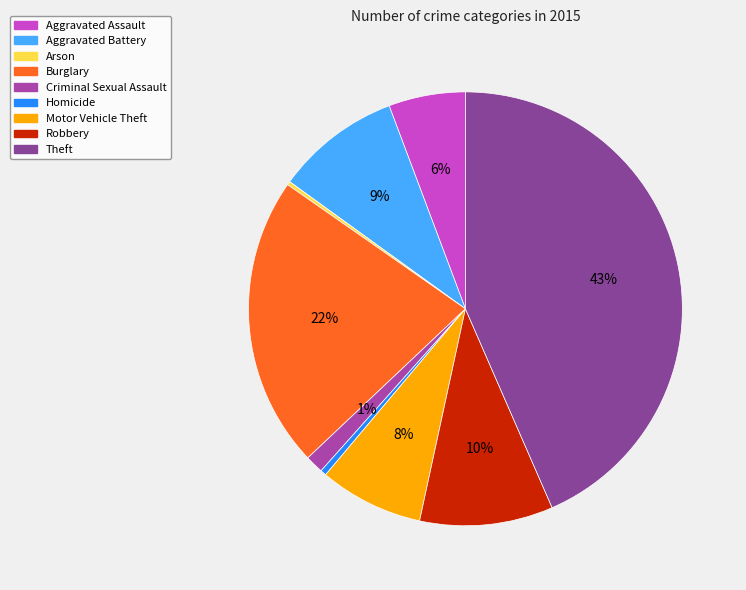

Between Robbery and Aggravated Battery, which is larger?

Robbery